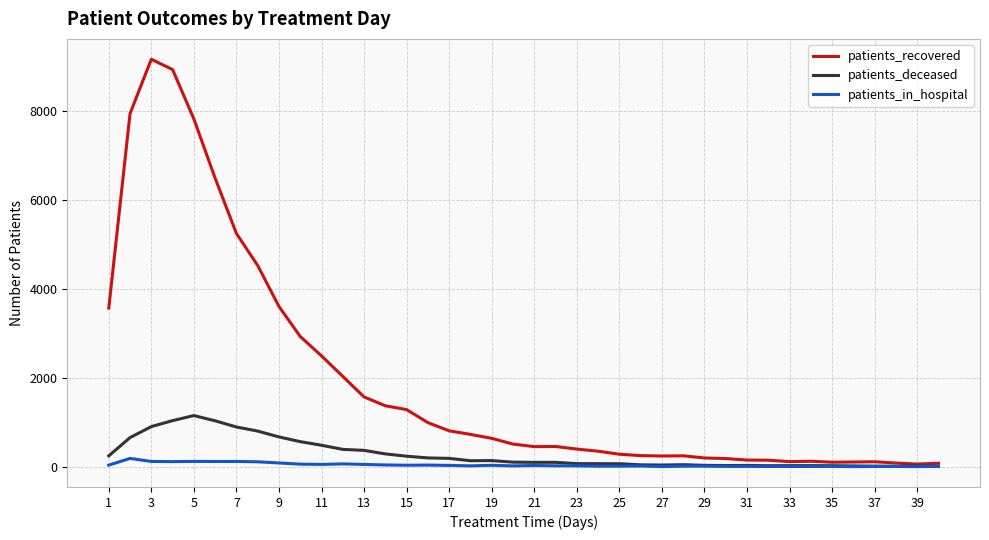

What is the greatest value displayed?

9156